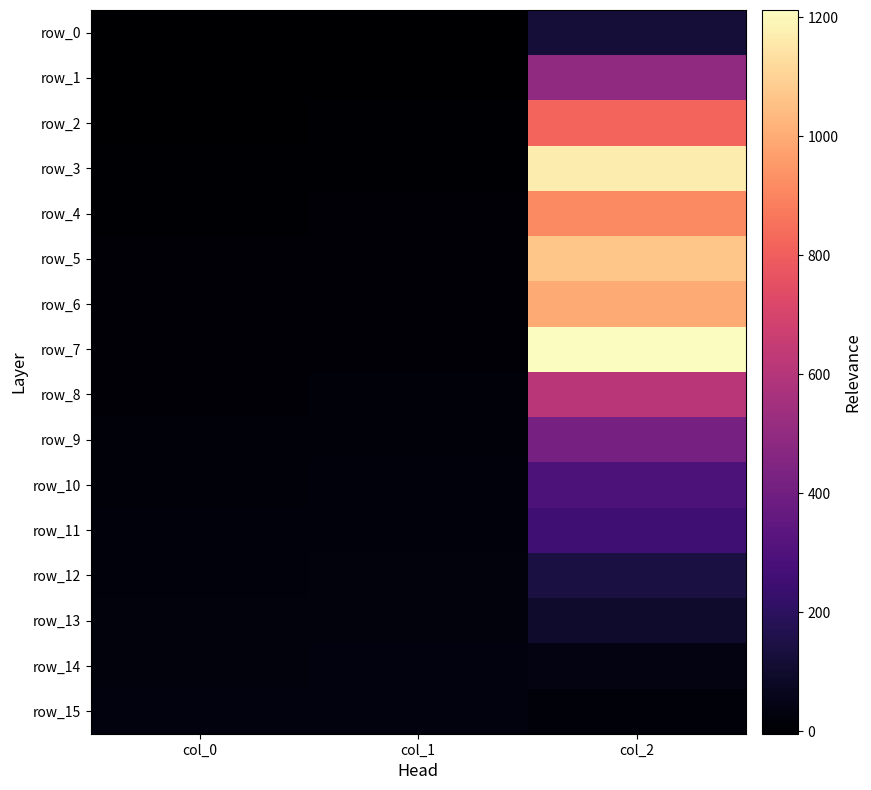

What is the highest value of the row_11 series?

254.0